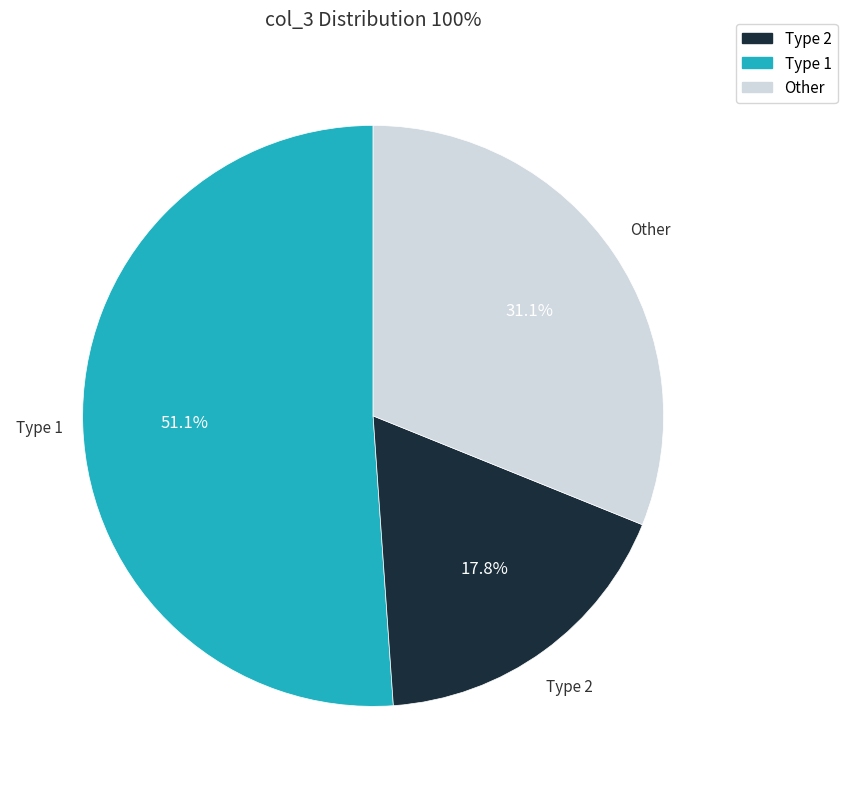

Rank the categories by value from highest to lowest.

Type 2, Other, Type 1